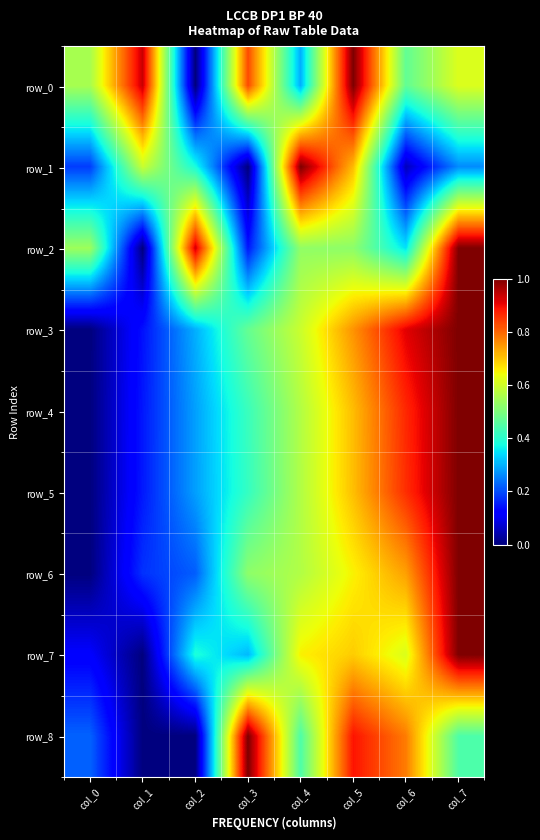

What is the sum of the row_8 values at col_2 and col_4?

0.4